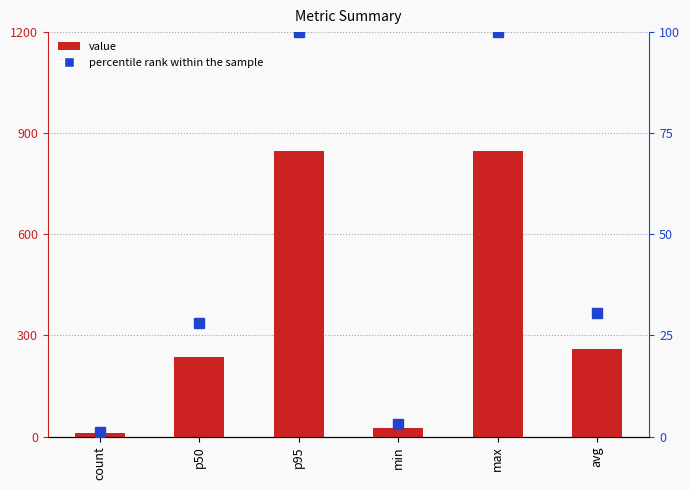

What position from the left is avg?

6